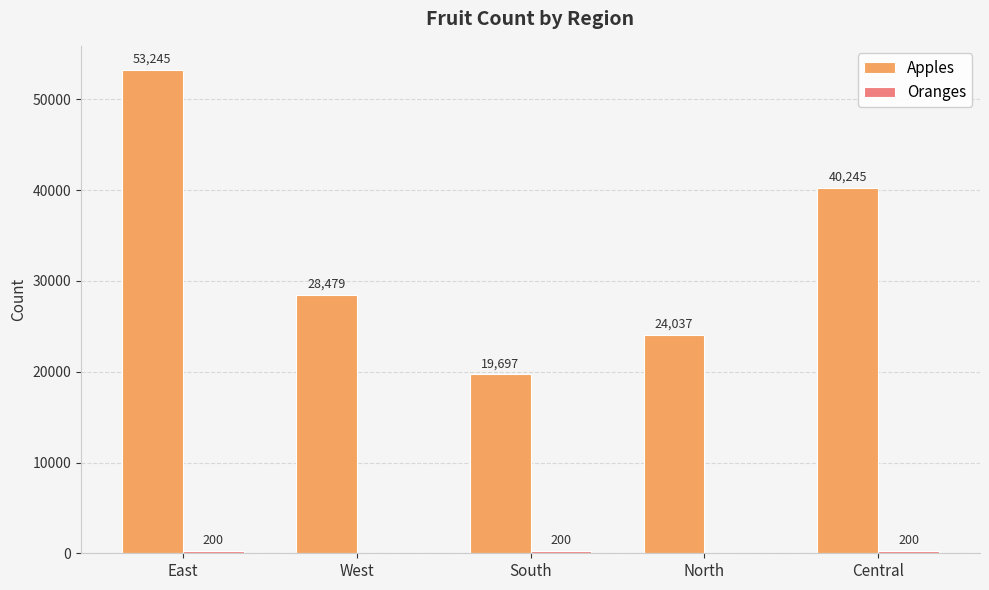

What is the total value across all series at Central?

40445